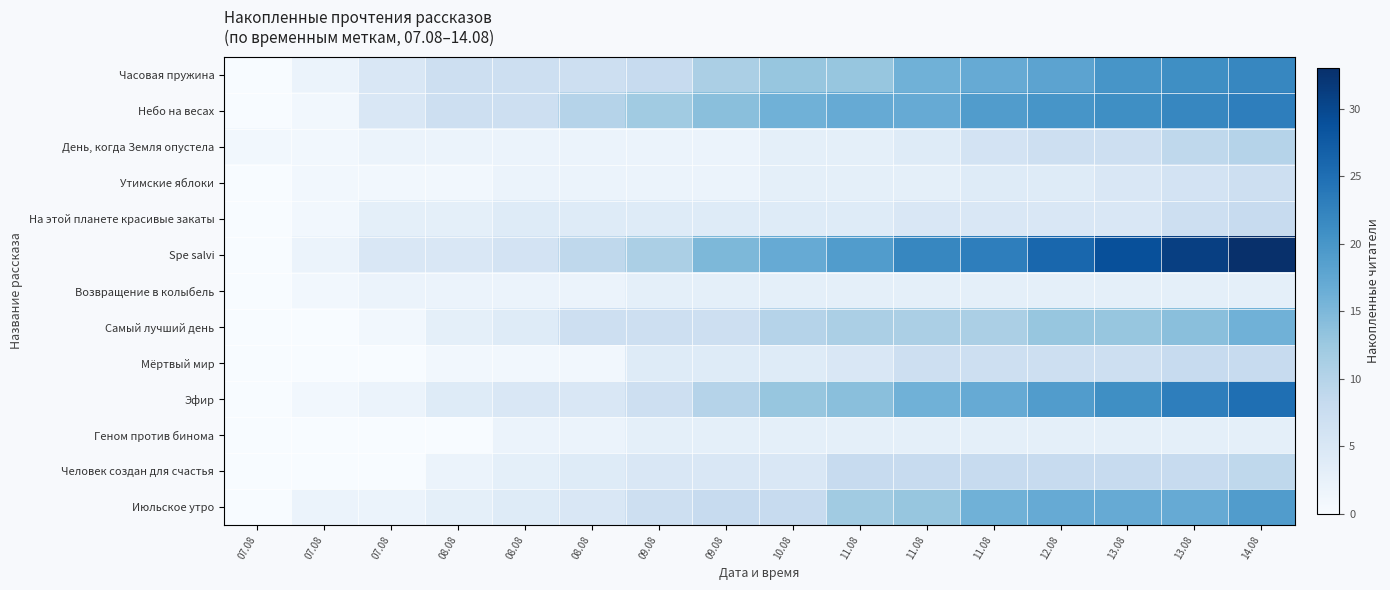

Count the number of categories in the chart.

16